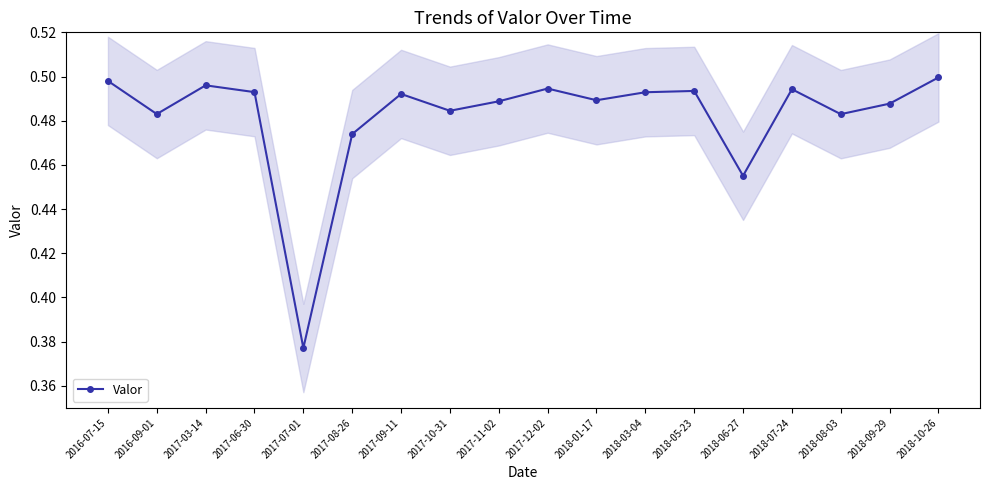

List the labels in order of value, smallest first.

2017-07-01, 2018-06-27, 2017-08-26, 2018-08-03, 2016-09-01, 2017-10-31, 2018-09-29, 2017-11-02, 2018-01-17, 2017-09-11, 2018-03-04, 2017-06-30, 2018-05-23, 2018-07-24, 2017-12-02, 2017-03-14, 2016-07-15, 2018-10-26